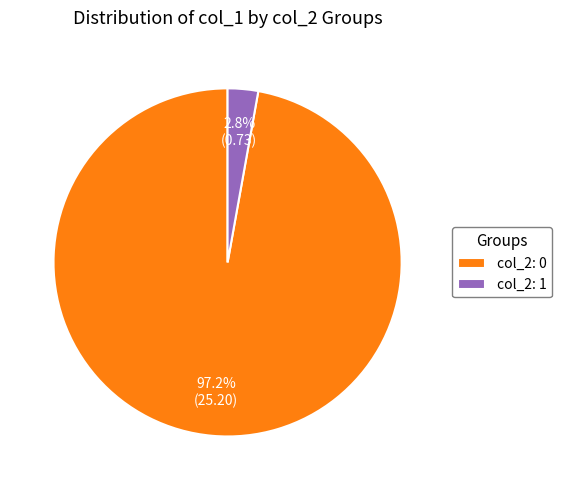

How many slices are in this pie chart?

2